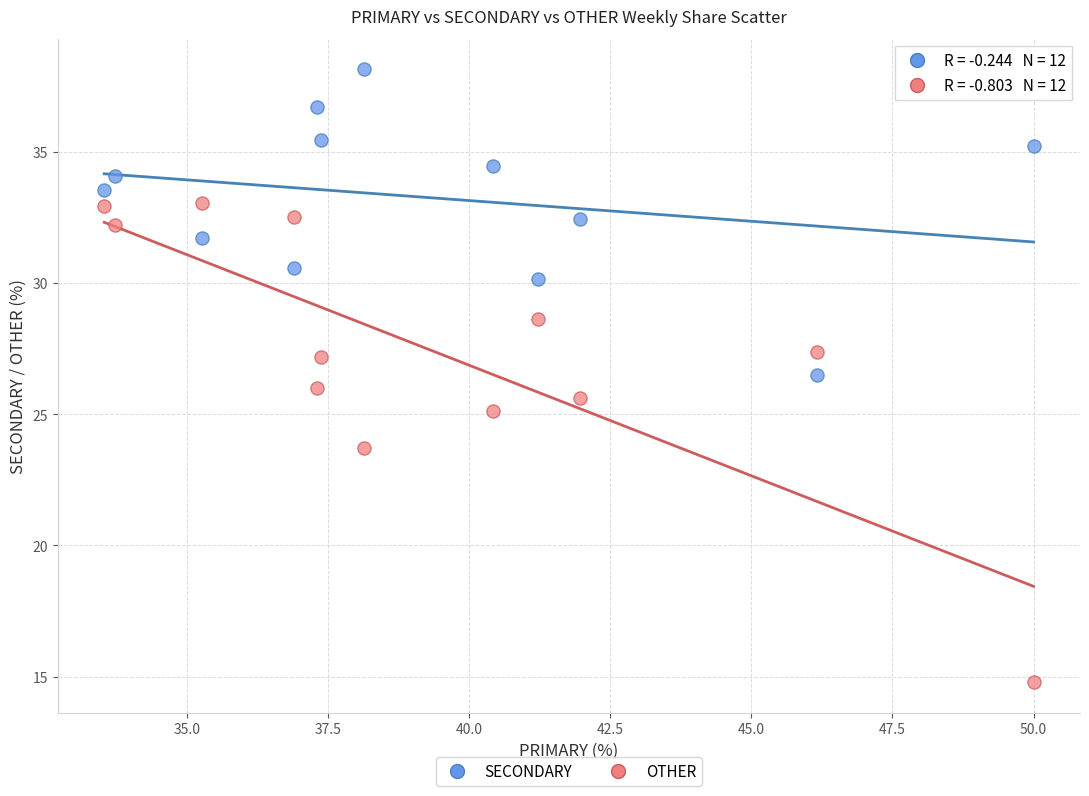

Across all data points, what is the range of Y values (max minus min)?

23.4